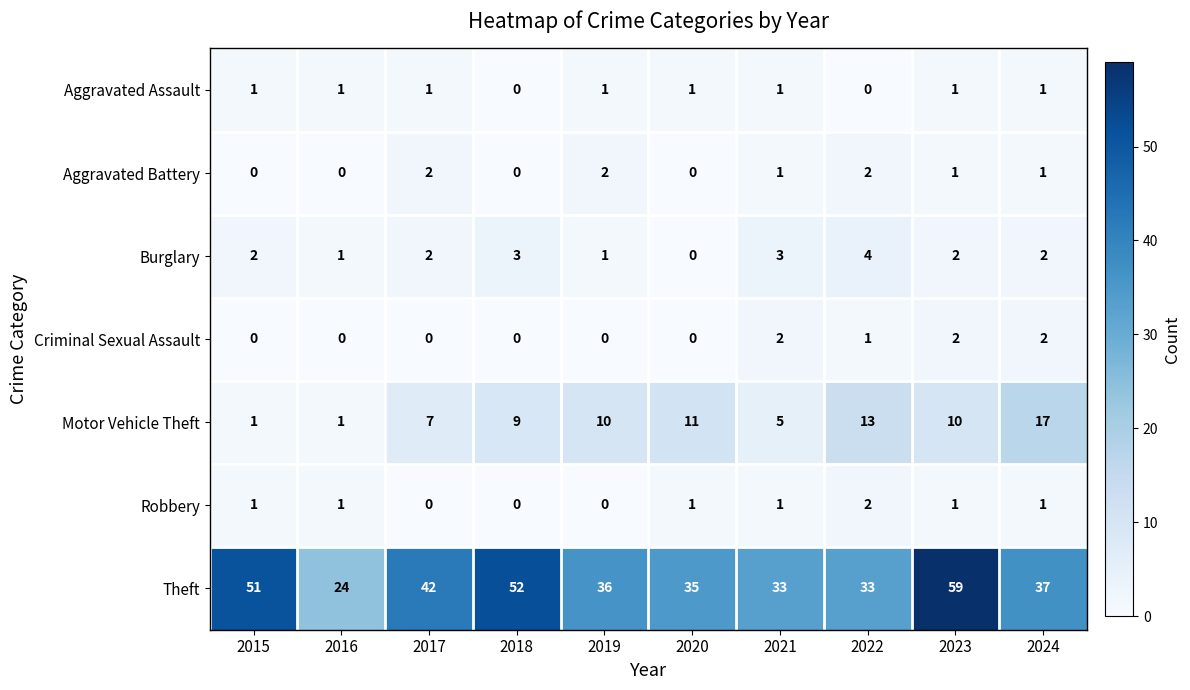

Between 2018 and 2020, which series saw the biggest shift?

Theft